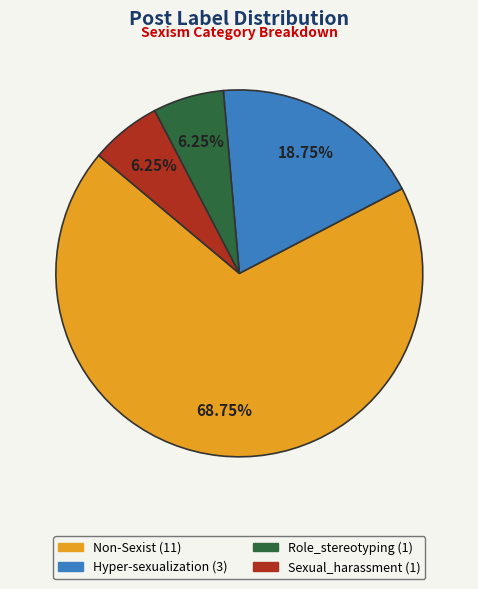

What is the ratio of the value at Non-Sexist to the value at Hyper-sexualization?

3.7